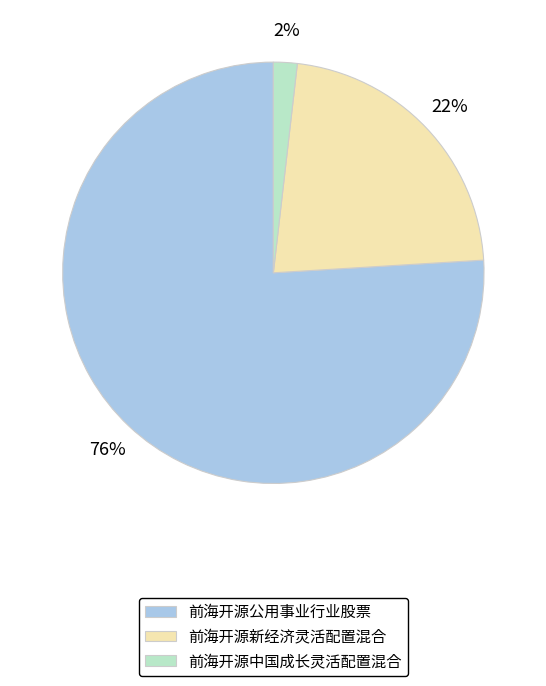

Is it true that 前海开源新经济灵活配置混合 is 22% of the pie?

True